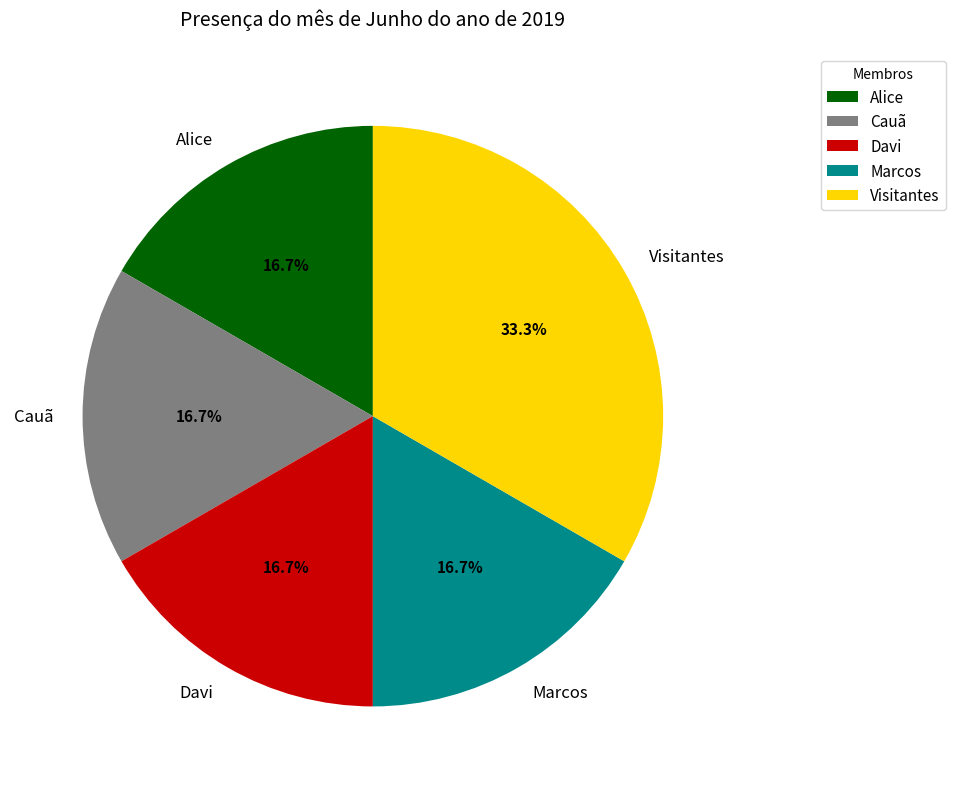

Is Alice the majority of the pie?

No